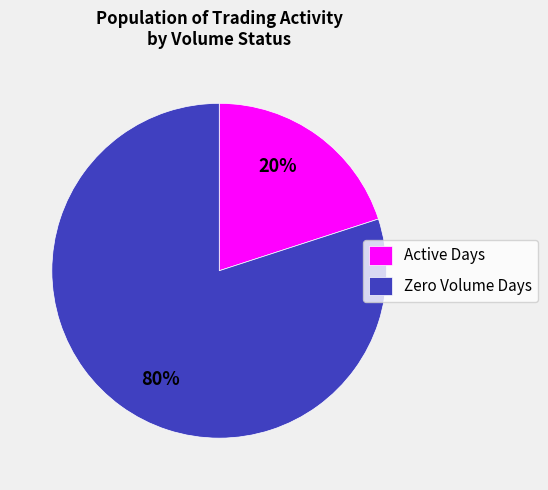

Does any single category account for the majority?

Yes